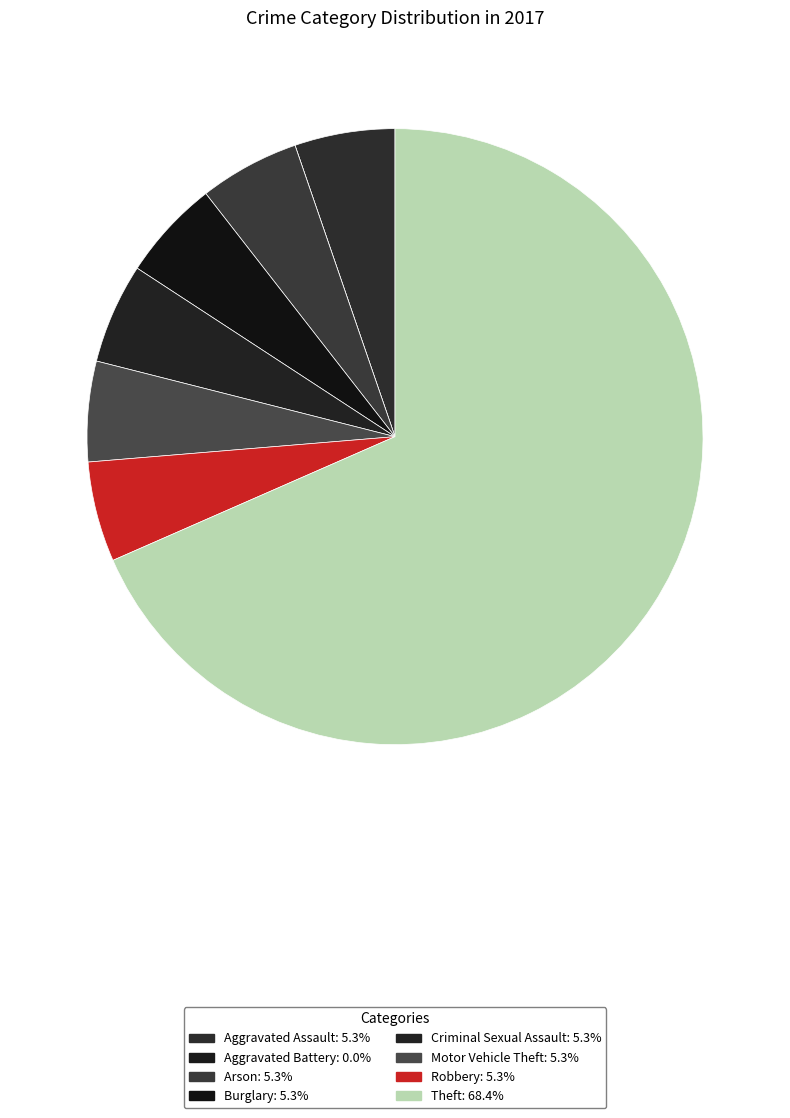

Is it true that Theft is 62% of the pie?

False